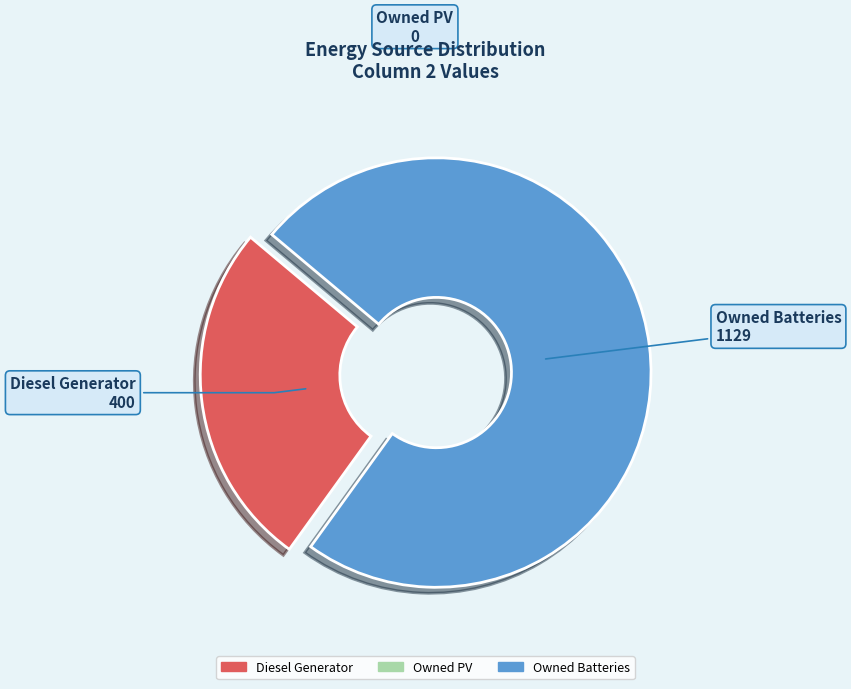

Does any single category account for the majority?

Yes